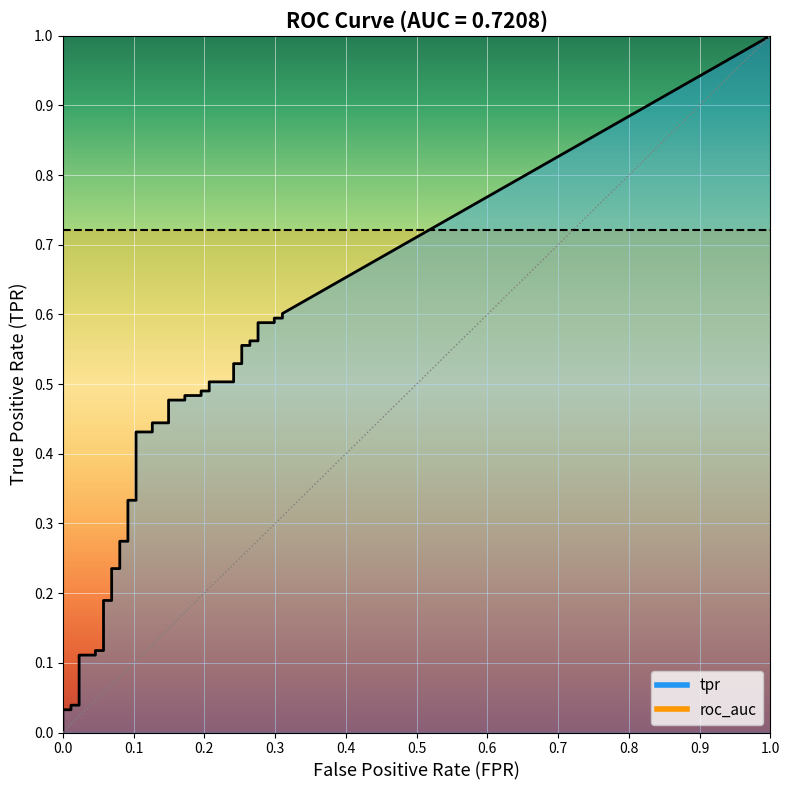

True or false: tpr and fpr cross at least once.

False